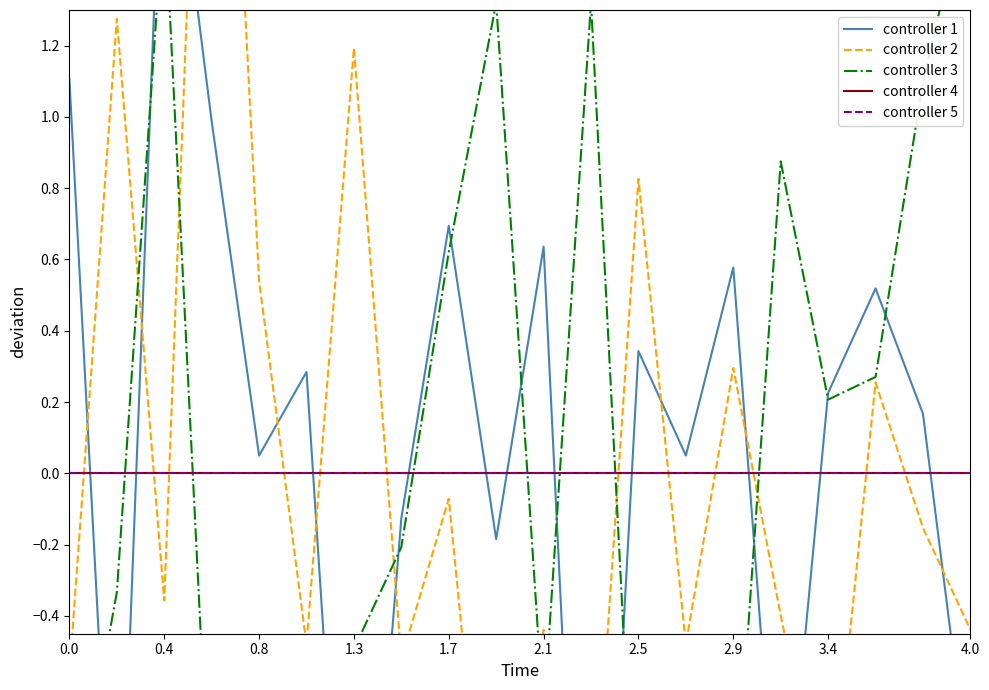

Is it true that controller 2 equals -1.1 at 11?

True